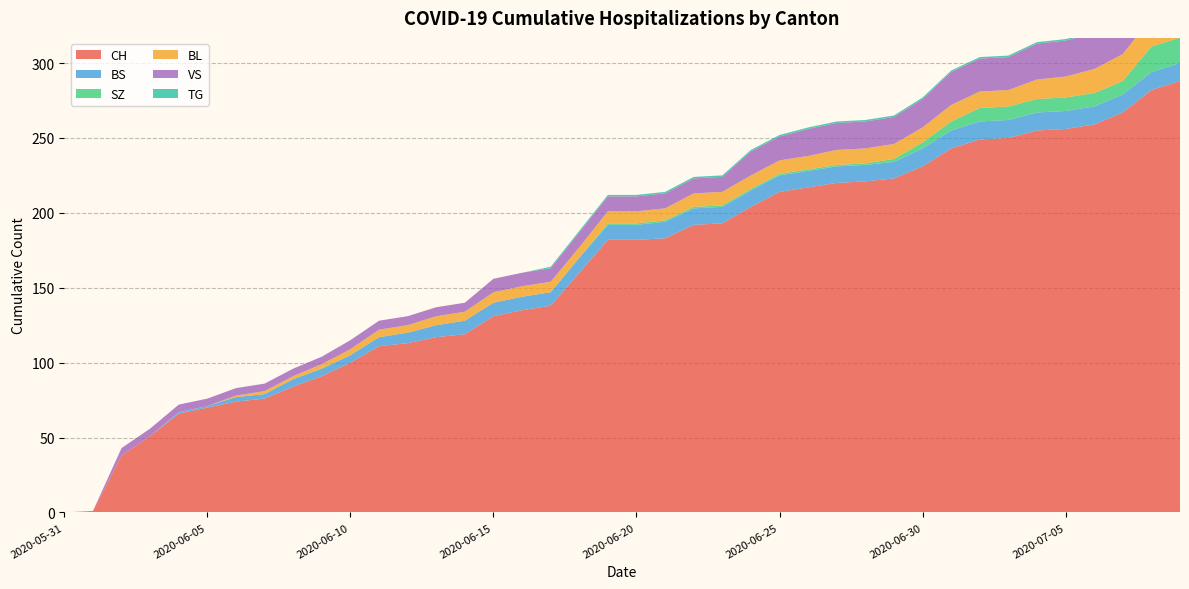

Reading right to left, extract all data points from this chart.

CH: 2020-07-09=288	2020-07-08=282	2020-07-07=267	2020-07-06=259	2020-07-05=256	2020-07-04=255	2020-07-03=250	2020-07-02=249	2020-07-01=243	2020-06-30=231	2020-06-29=223	2020-06-28=221	2020-06-27=220	2020-06-26=217	2020-06-25=214	2020-06-24=204	2020-06-23=193	2020-06-22=192	2020-06-21=183	2020-06-20=182	2020-06-19=182	2020-06-18=160	2020-06-17=138	2020-06-16=135	2020-06-15=131	2020-06-14=119	2020-06-13=117	2020-06-12=113	2020-06-11=111	2020-06-10=100	2020-06-09=91	2020-06-08=84	2020-06-07=76	2020-06-06=74	2020-06-05=70	2020-06-04=66	2020-06-03=51	2020-06-02=38	2020-06-01=1	2020-05-31=0
BS: 2020-07-09=12	2020-07-08=12	2020-07-07=12	2020-07-06=12	2020-07-05=12	2020-07-04=12	2020-07-03=12	2020-07-02=12	2020-07-01=12	2020-06-30=12	2020-06-29=11	2020-06-28=11	2020-06-27=11	2020-06-26=11	2020-06-25=11	2020-06-24=11	2020-06-23=11	2020-06-22=11	2020-06-21=11	2020-06-20=10	2020-06-19=10	2020-06-18=10	2020-06-17=9	2020-06-16=9	2020-06-15=9	2020-06-14=9	2020-06-13=8	2020-06-12=7	2020-06-11=6	2020-06-10=5	2020-06-09=5	2020-06-08=5	2020-06-07=3	2020-06-06=3	2020-06-05=1	2020-06-04=1	2020-06-03=0	2020-06-02=0	2020-06-01=0	2020-05-31=0
SZ: 2020-07-09=17	2020-07-08=17	2020-07-07=9	2020-07-06=9	2020-07-05=9	2020-07-04=9	2020-07-03=9	2020-07-02=9	2020-07-01=6	2020-06-30=4	2020-06-29=2	2020-06-28=1	2020-06-27=1	2020-06-26=1	2020-06-25=1	2020-06-24=1	2020-06-23=1	2020-06-22=1	2020-06-21=1	2020-06-20=1	2020-06-19=1	2020-06-18=0	2020-06-17=0	2020-06-16=0	2020-06-15=0	2020-06-14=0	2020-06-13=0	2020-06-12=0	2020-06-11=0	2020-06-10=0	2020-06-09=0	2020-06-08=0	2020-06-07=0	2020-06-06=0	2020-06-05=0	2020-06-04=0	2020-06-03=0	2020-06-02=0	2020-06-01=0	2020-05-31=0
BL: 2020-07-09=20	2020-07-08=19	2020-07-07=18	2020-07-06=16	2020-07-05=14	2020-07-04=13	2020-07-03=11	2020-07-02=11	2020-07-01=11	2020-06-30=10	2020-06-29=10	2020-06-28=10	2020-06-27=10	2020-06-26=9	2020-06-25=9	2020-06-24=9	2020-06-23=9	2020-06-22=9	2020-06-21=8	2020-06-20=8	2020-06-19=8	2020-06-18=7	2020-06-17=7	2020-06-16=7	2020-06-15=7	2020-06-14=6	2020-06-13=6	2020-06-12=5	2020-06-11=5	2020-06-10=4	2020-06-09=3	2020-06-08=2	2020-06-07=2	2020-06-06=1	2020-06-05=0	2020-06-04=0	2020-06-03=0	2020-06-02=0	2020-06-01=0	2020-05-31=0
VS: 2020-07-09=31	2020-07-08=29	2020-07-07=26	2020-07-06=24	2020-07-05=24	2020-07-04=24	2020-07-03=22	2020-07-02=22	2020-07-01=22	2020-06-30=19	2020-06-29=18	2020-06-28=18	2020-06-27=18	2020-06-26=18	2020-06-25=16	2020-06-24=16	2020-06-23=10	2020-06-22=10	2020-06-21=10	2020-06-20=10	2020-06-19=10	2020-06-18=10	2020-06-17=9	2020-06-16=9	2020-06-15=9	2020-06-14=6	2020-06-13=6	2020-06-12=6	2020-06-11=6	2020-06-10=6	2020-06-09=5	2020-06-08=5	2020-06-07=5	2020-06-06=5	2020-06-05=5	2020-06-04=5	2020-06-03=5	2020-06-02=5	2020-06-01=0	2020-05-31=0
TG: 2020-07-09=2	2020-07-08=2	2020-07-07=1	2020-07-06=1	2020-07-05=1	2020-07-04=1	2020-07-03=1	2020-07-02=1	2020-07-01=1	2020-06-30=1	2020-06-29=1	2020-06-28=1	2020-06-27=1	2020-06-26=1	2020-06-25=1	2020-06-24=1	2020-06-23=1	2020-06-22=1	2020-06-21=1	2020-06-20=1	2020-06-19=1	2020-06-18=1	2020-06-17=1	2020-06-16=0	2020-06-15=0	2020-06-14=0	2020-06-13=0	2020-06-12=0	2020-06-11=0	2020-06-10=0	2020-06-09=0	2020-06-08=0	2020-06-07=0	2020-06-06=0	2020-06-05=0	2020-06-04=0	2020-06-03=0	2020-06-02=0	2020-06-01=0	2020-05-31=0